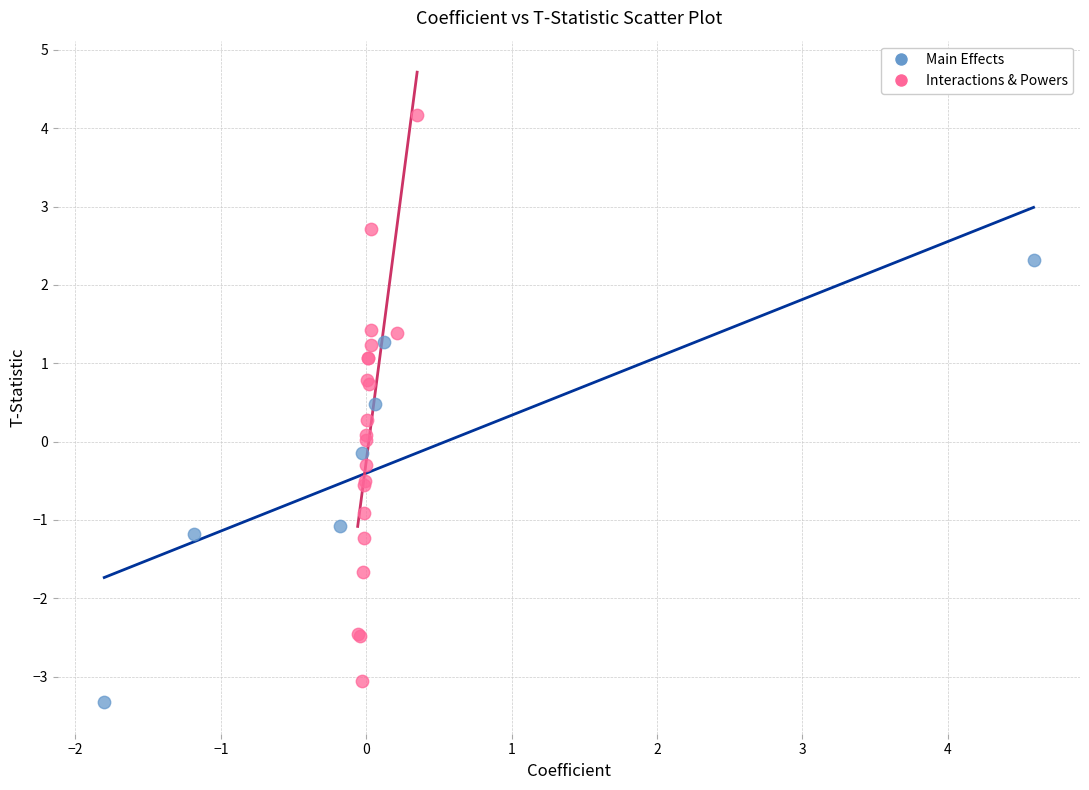

What are all the series names shown in the legend?

Main Effects, Interactions & Powers